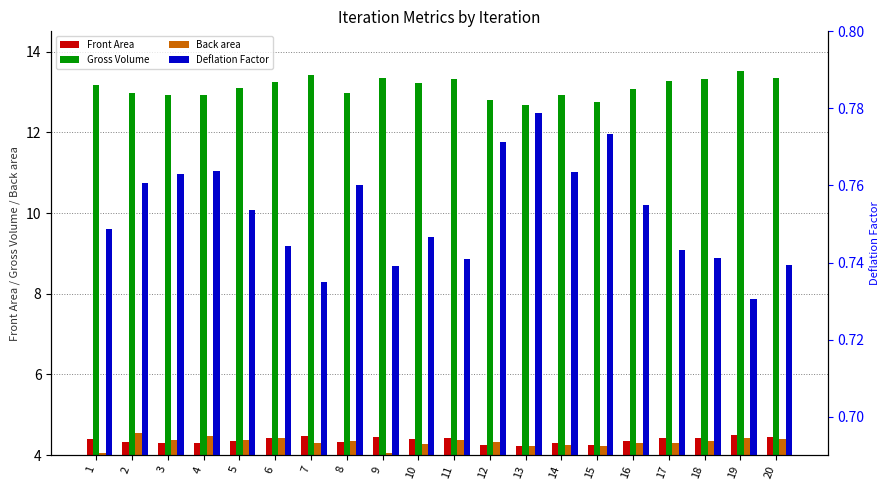

Rank the series by their maximum value, from highest to lowest.

Gross Volume, Back area, Front Area, Deflation Factor